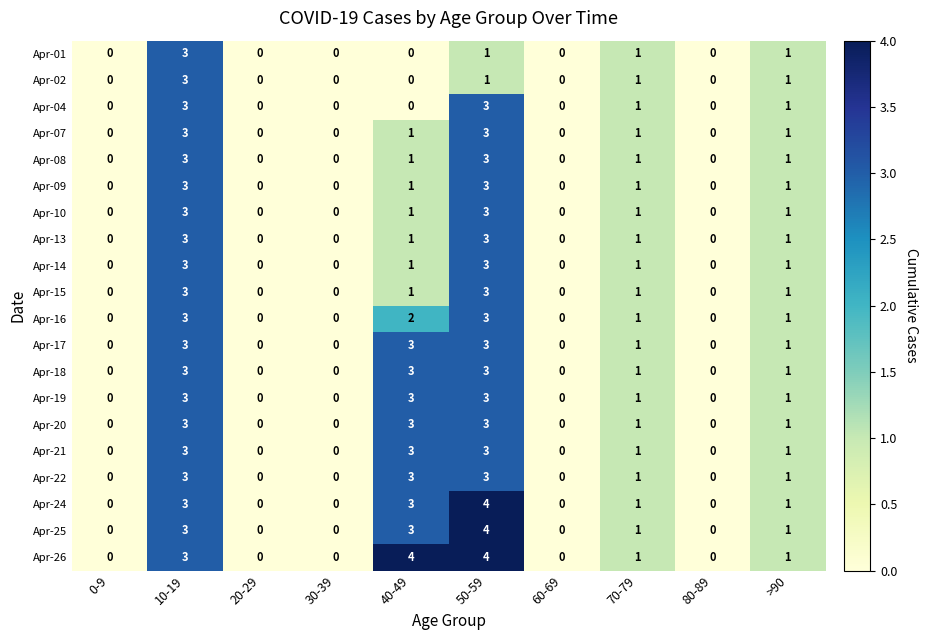

At which label does Apr-18 first exceed 1?

10-19